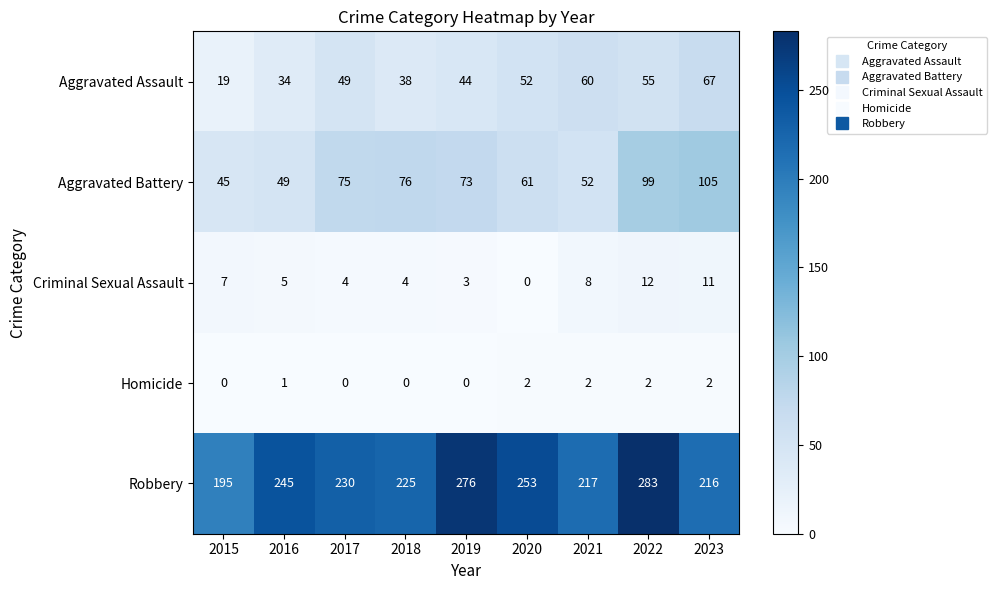

The value of Aggravated Battery at 2023 is 170. True or false?

False